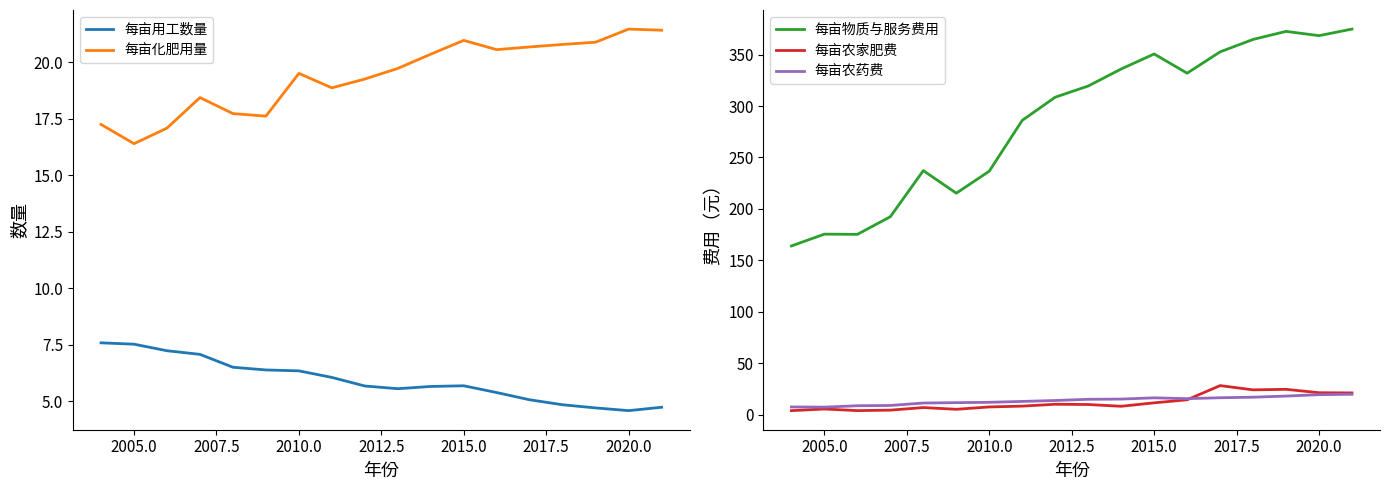

What is the minimum value for 每亩化肥用量?

16.4